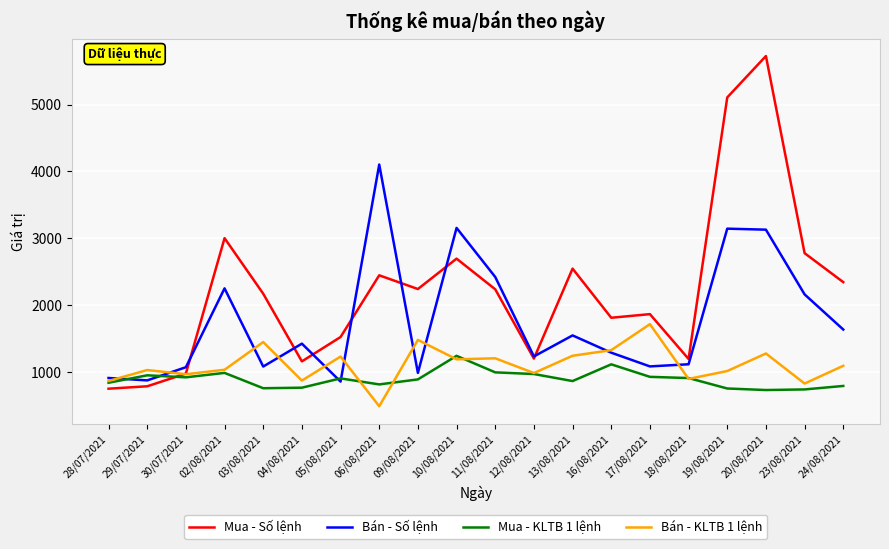

Where is Mua - Số lệnh nearest to the value 3239?

02/08/2021